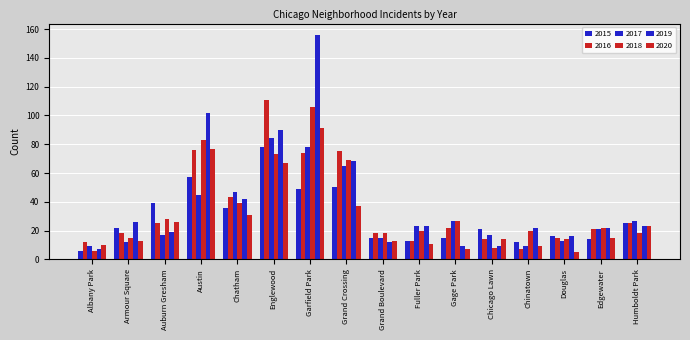

Which label corresponds to the largest value in the chart?

Garfield Park